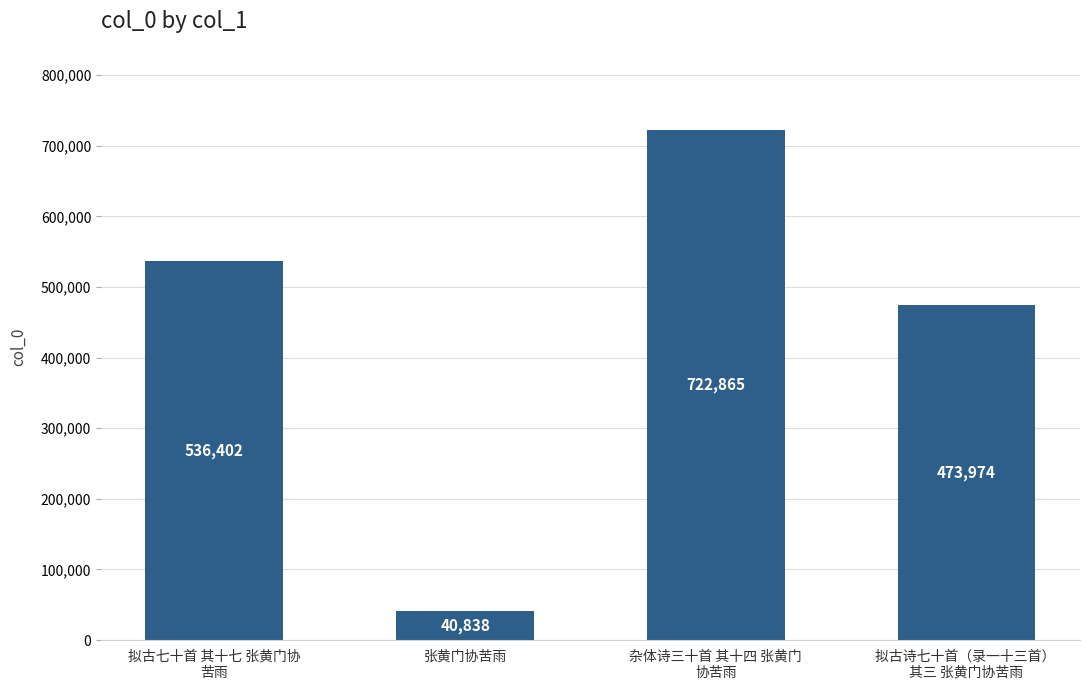

List the labels in order of value, smallest first.

张黄门协苦雨, 拟古诗七十首（录一十三首） 
其三 张黄门协苦雨, 拟古七十首 其十七 张黄门协
苦雨, 杂体诗三十首 其十四 张黄门
协苦雨